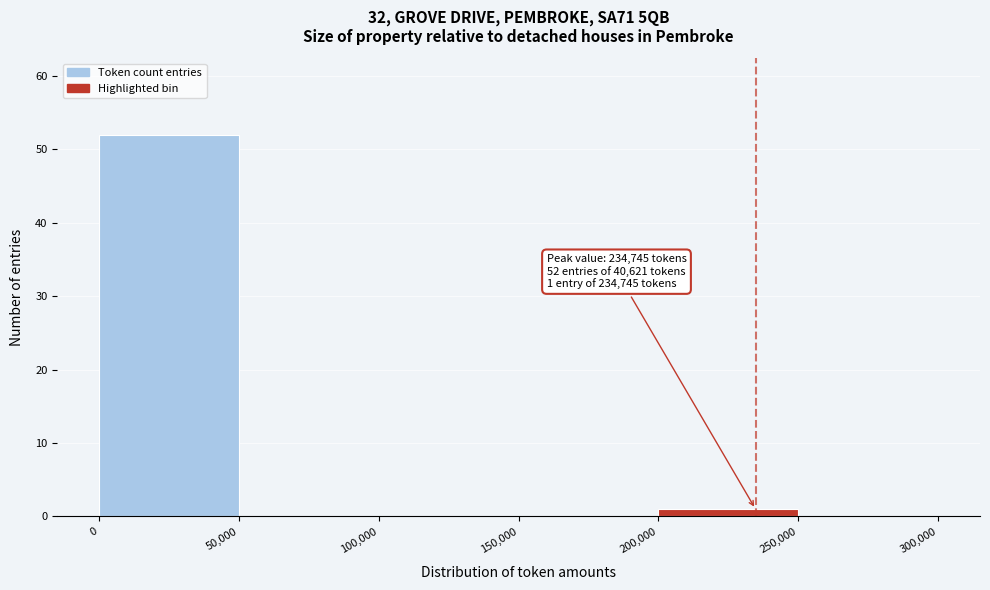

Over which range of the x-axis is the bar tallest?

0 to 50,000